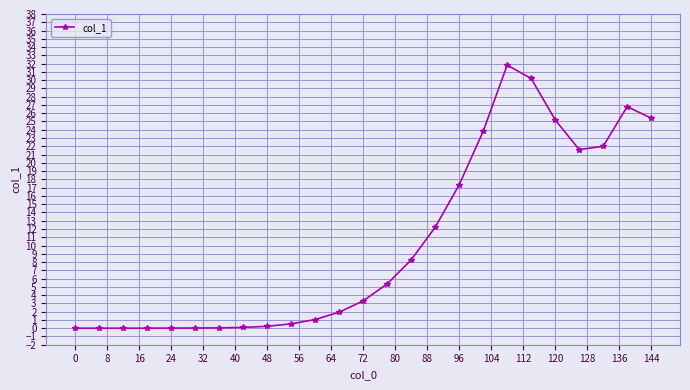

True or false: the data has more than 0 interior local peaks.

True